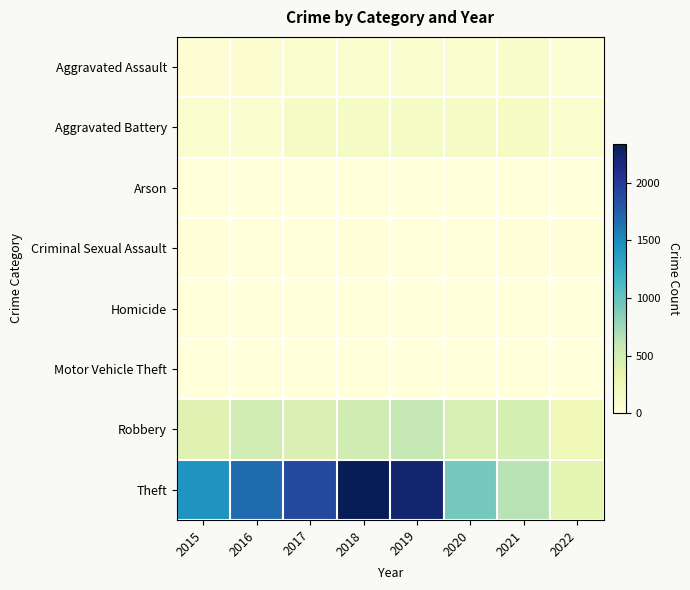

Reading left to right, transcribe all the data shown in this chart.

Aggravated Assault: 2015=46	2016=71	2017=95	2018=77	2019=98	2020=94	2021=110	2022=39
Aggravated Battery: 2015=82	2016=82	2017=142	2018=152	2019=148	2020=150	2021=163	2022=84
Arson: 2015=3	2016=0	2017=0	2018=1	2019=1	2020=1	2021=2	2022=3
Criminal Sexual Assault: 2015=12	2016=8	2017=8	2018=11	2019=8	2020=3	2021=15	2022=10
Homicide: 2015=0	2016=1	2017=1	2018=1	2019=2	2020=2	2021=4	2022=1
Motor Vehicle Theft: 2015=1	2016=4	2017=2	2018=1	2019=1	2020=3	2021=2	2022=2
Robbery: 2015=395	2016=510	2017=446	2018=519	2019=591	2020=450	2021=484	2022=241
Theft: 2015=1429	2016=1676	2017=1896	2018=2341	2019=2230	2020=930	2021=642	2022=358